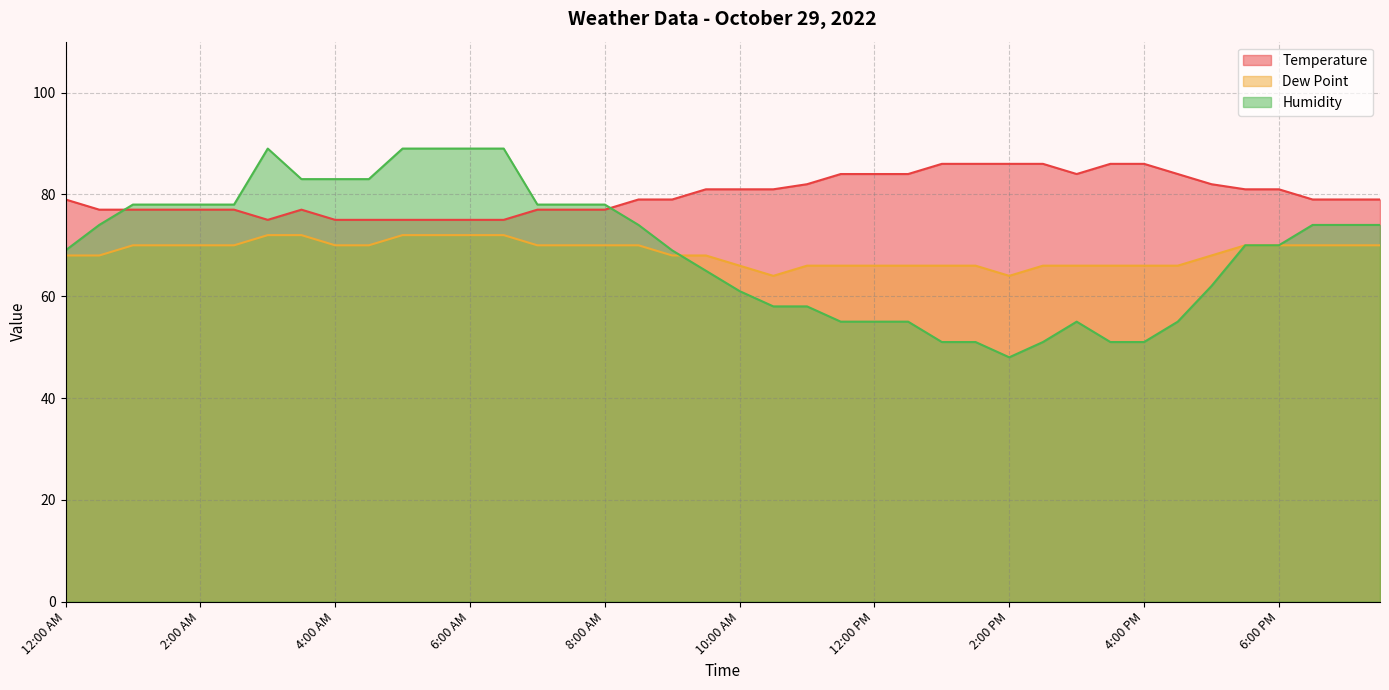

Which series has the largest total across all categories?

Temperature